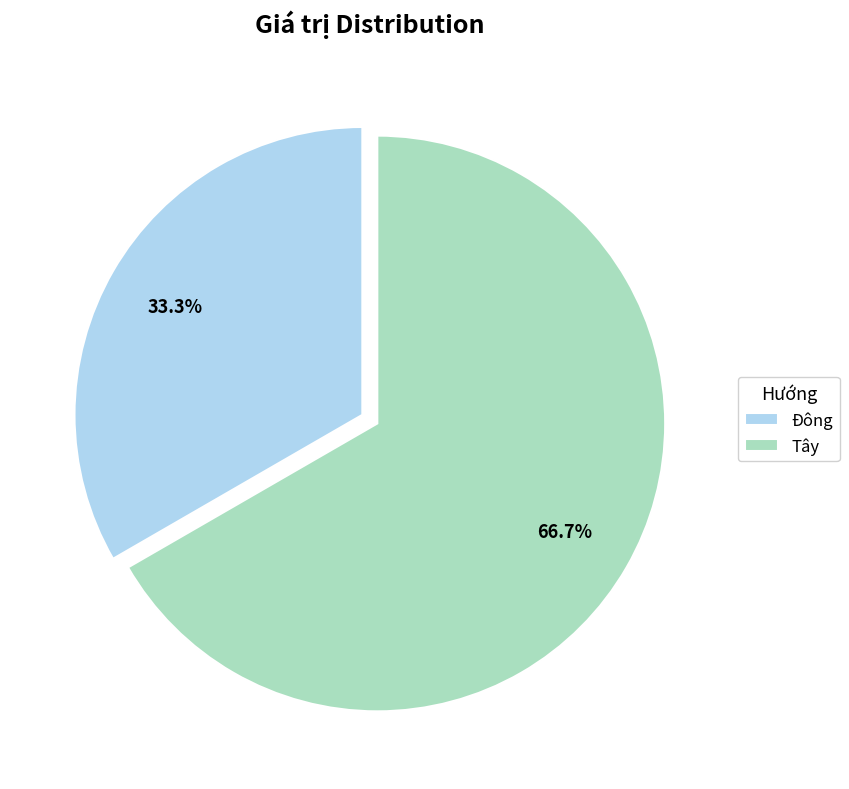

Which has a higher value, Tây or Đông?

Tây